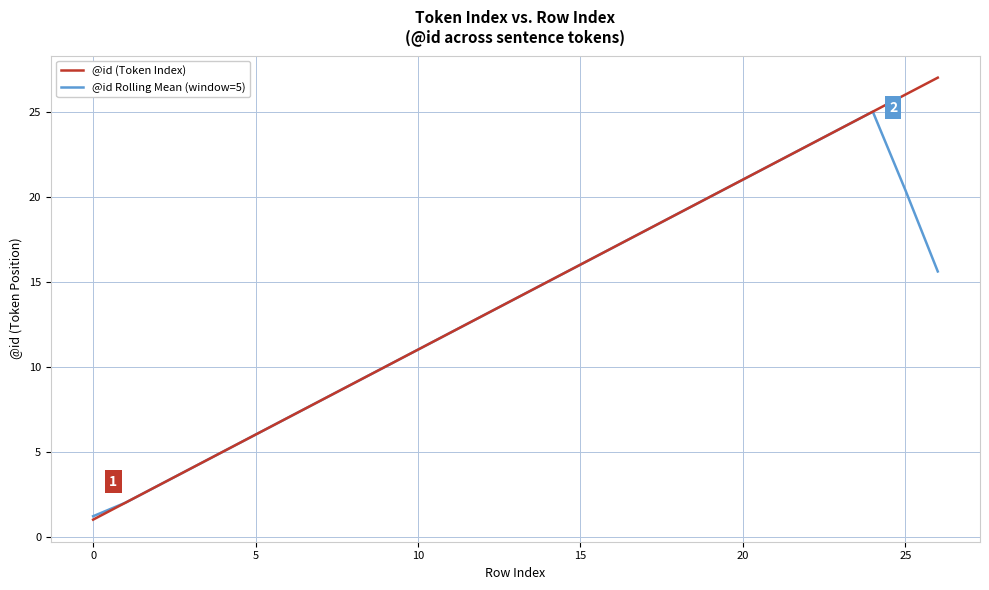

Which series has the largest range (max minus min)?

@id (Token Index)